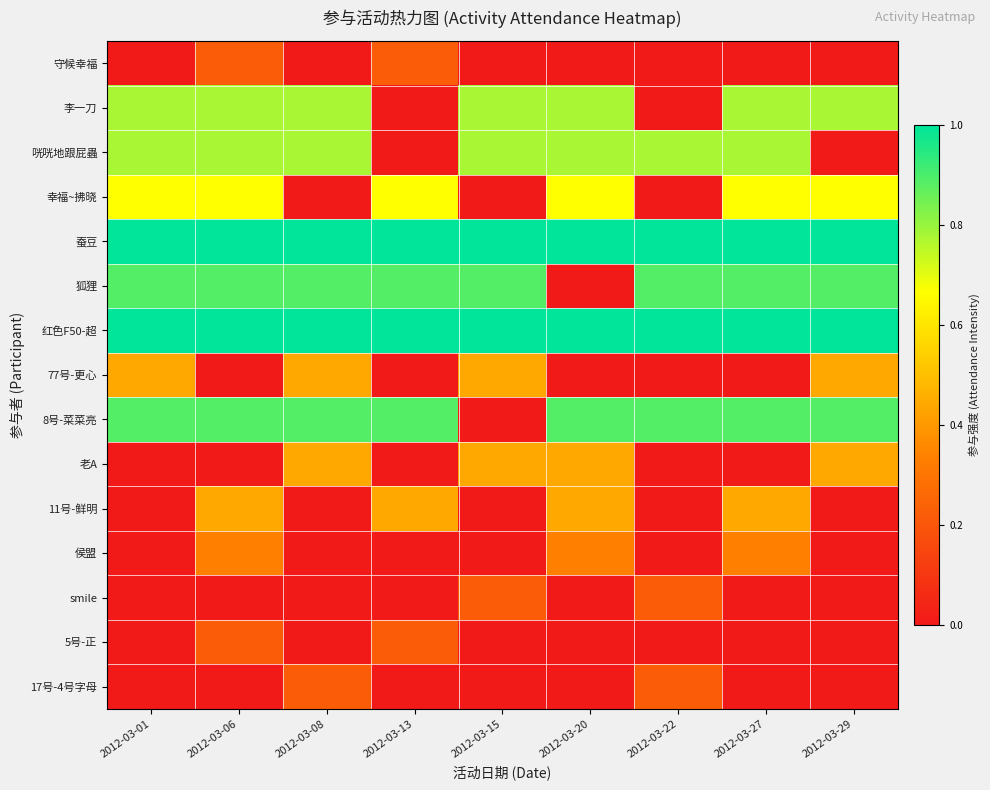

Which series has the largest total across all categories?

蚕豆